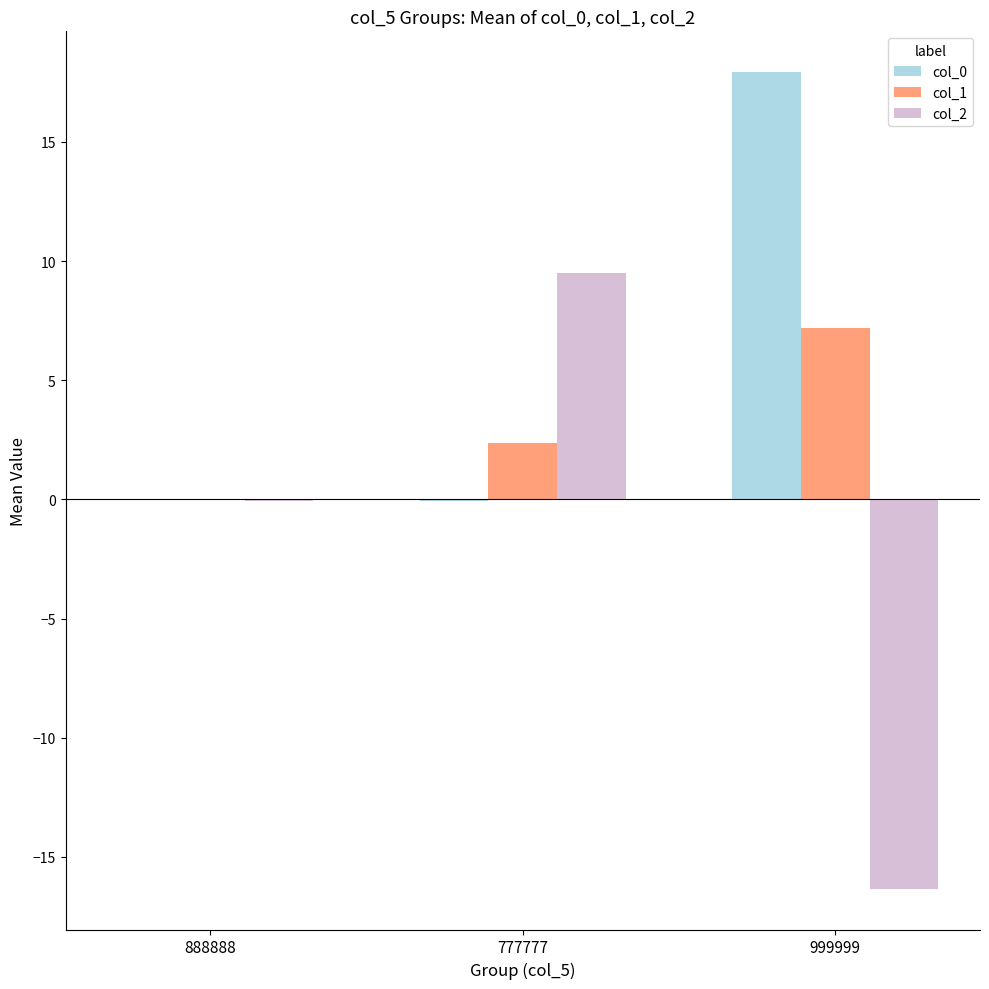

At which category is the sum across all series the highest?

777777